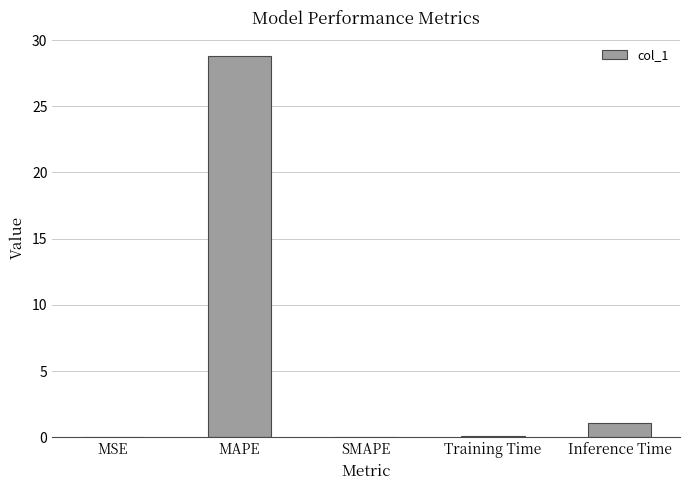

True or false: the data shows 18.9 at SMAPE.

False